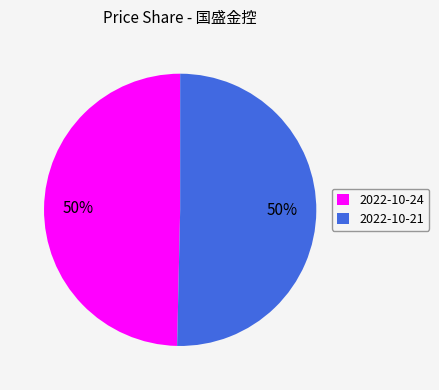

To the nearest percent, what is the average slice percentage?

50%